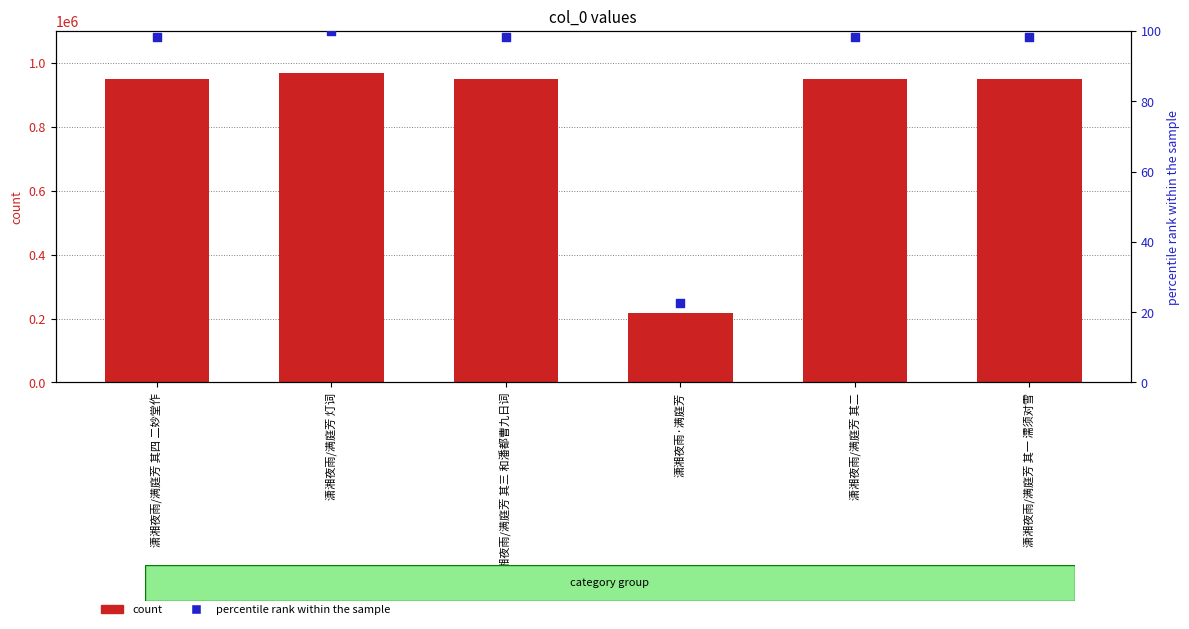

Is the value of percentile rank within the sample at 潇湘夜雨·满庭芳 greater than the value of count at 潇湘夜雨/满庭芳 其二?

No